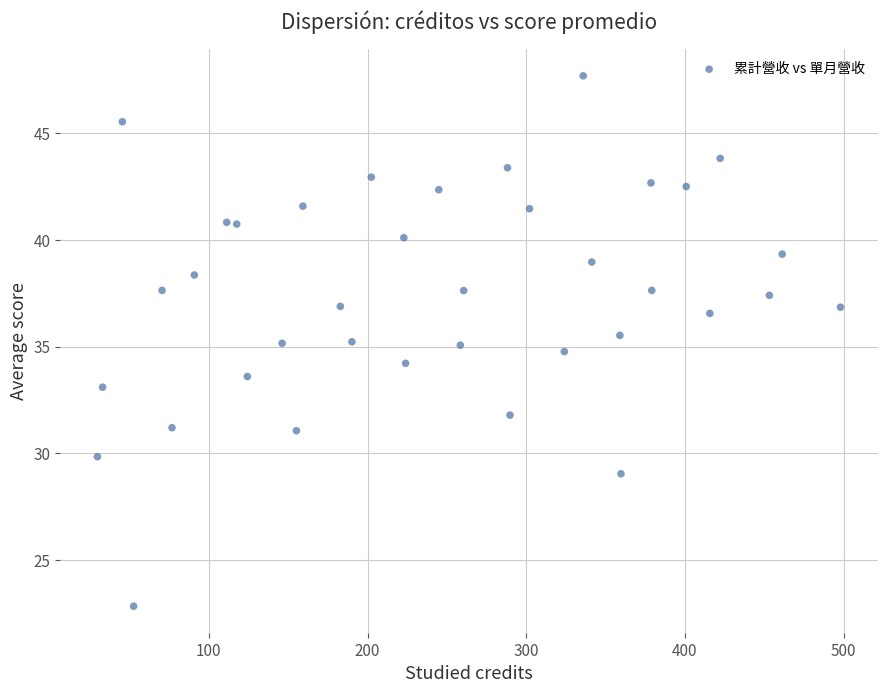

What is the range of X values (max minus min)?

468.2